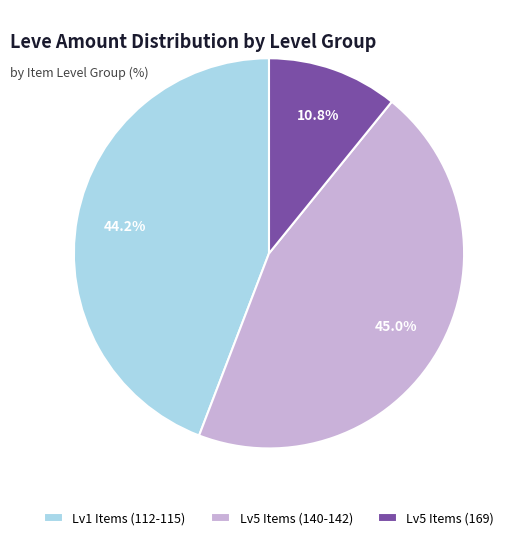

Rank the categories by value from lowest to highest.

Lv5 Items (169), Lv1 Items (112-115), Lv5 Items (140-142)